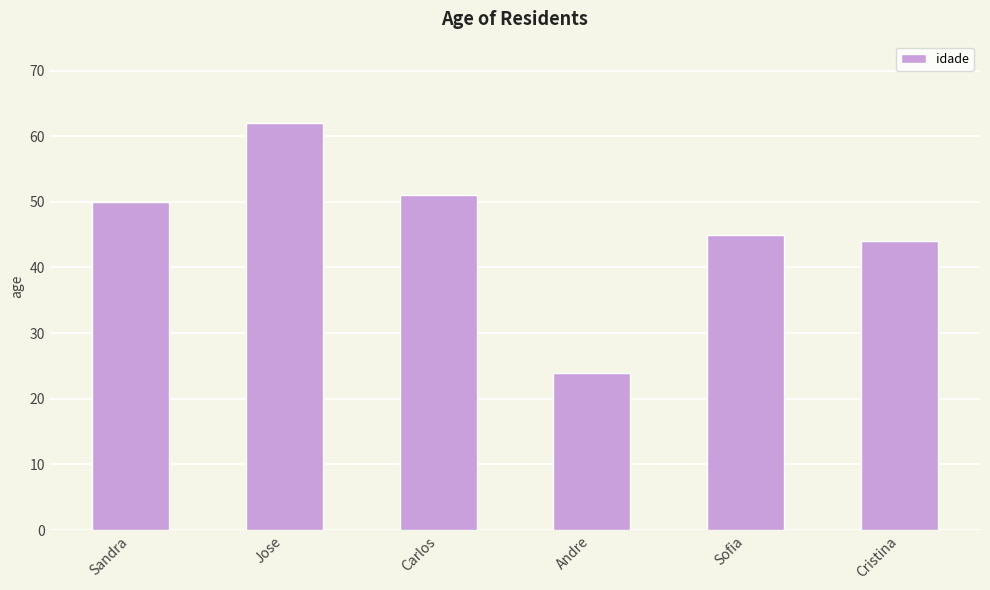

Which has a higher value, Jose or Carlos?

Jose